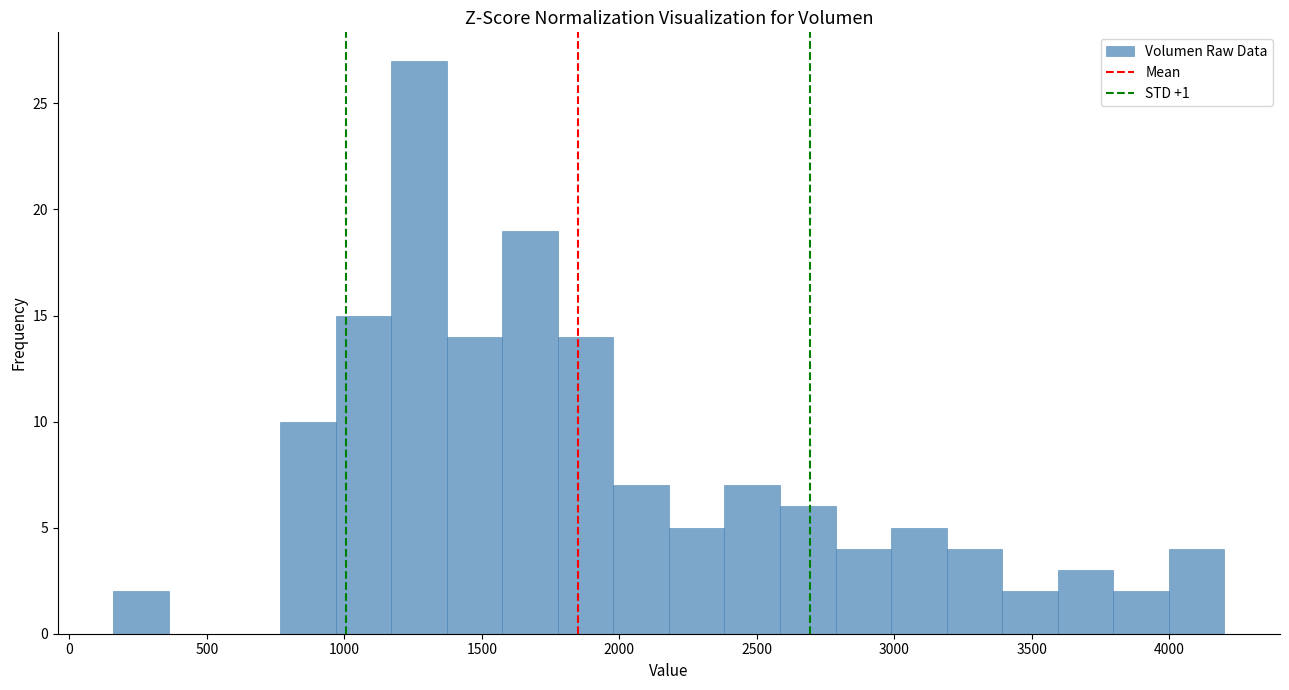

Which range on the x-axis has the tallest bar?

1150 to 1350